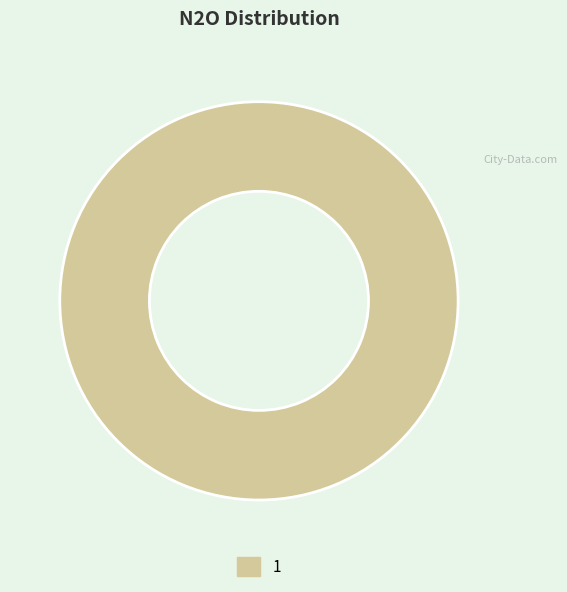

How many slices are in this pie chart?

1